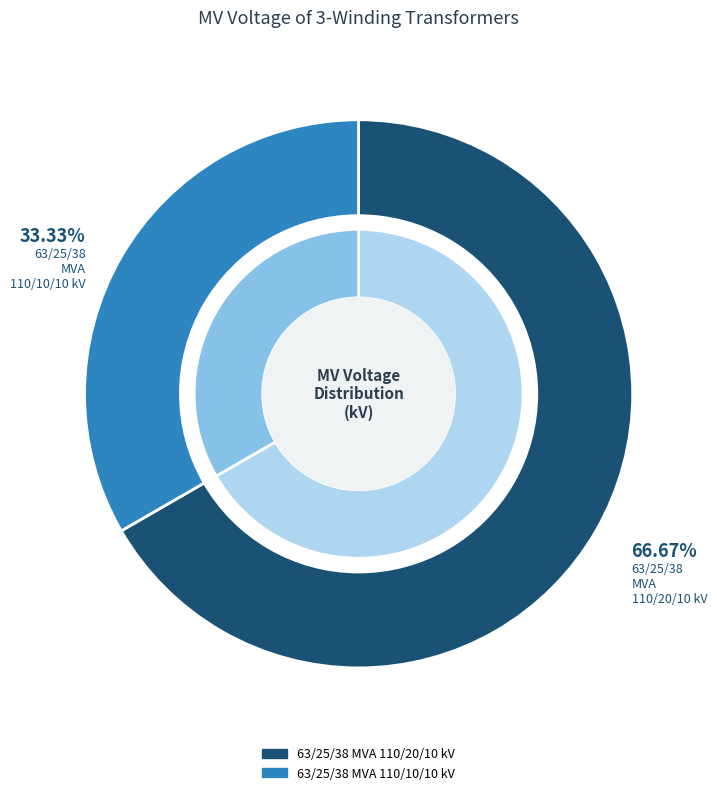

How much of the chart is everything except 63/25/38 MVA 110/10/10 kV?

66.7%